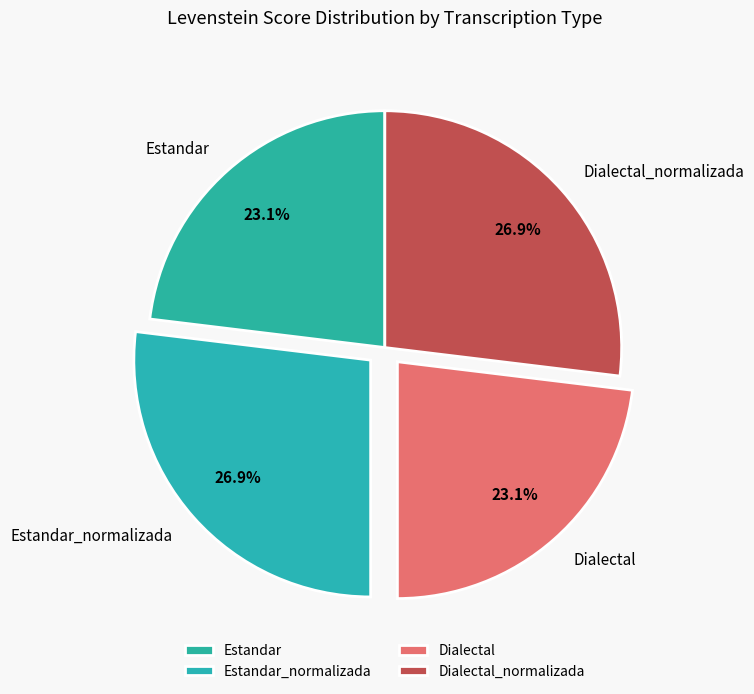

What percentage is the Estandar slice, to the nearest percent?

23%